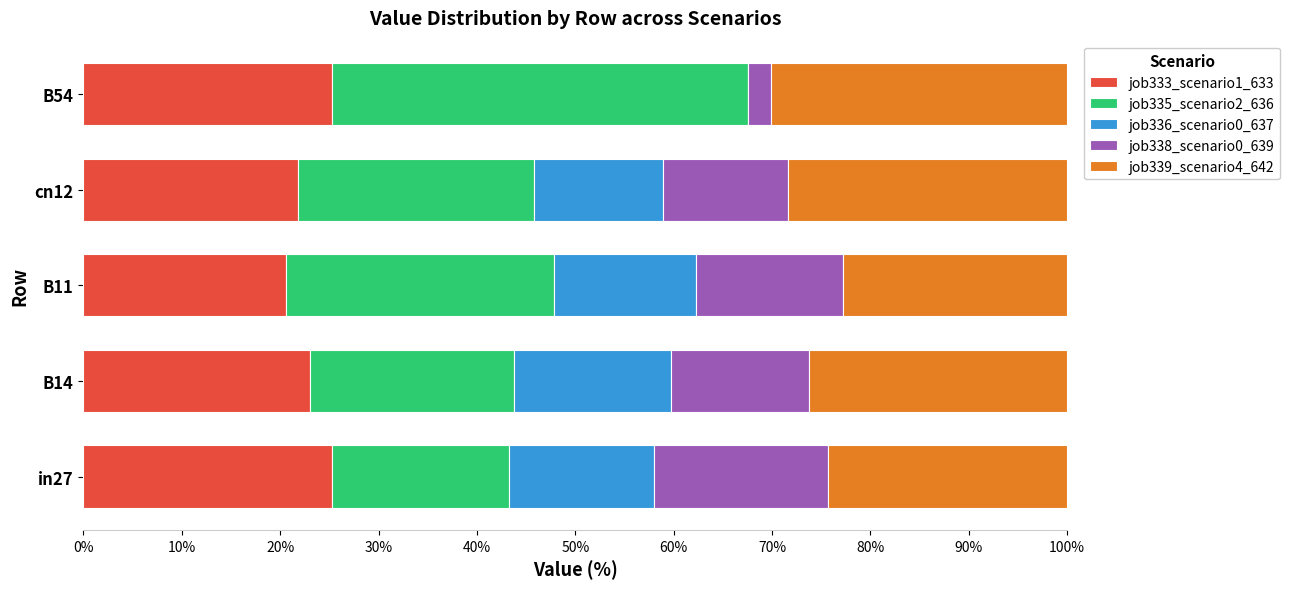

What is the highest value of the job333_scenario1_633 series?

25.2